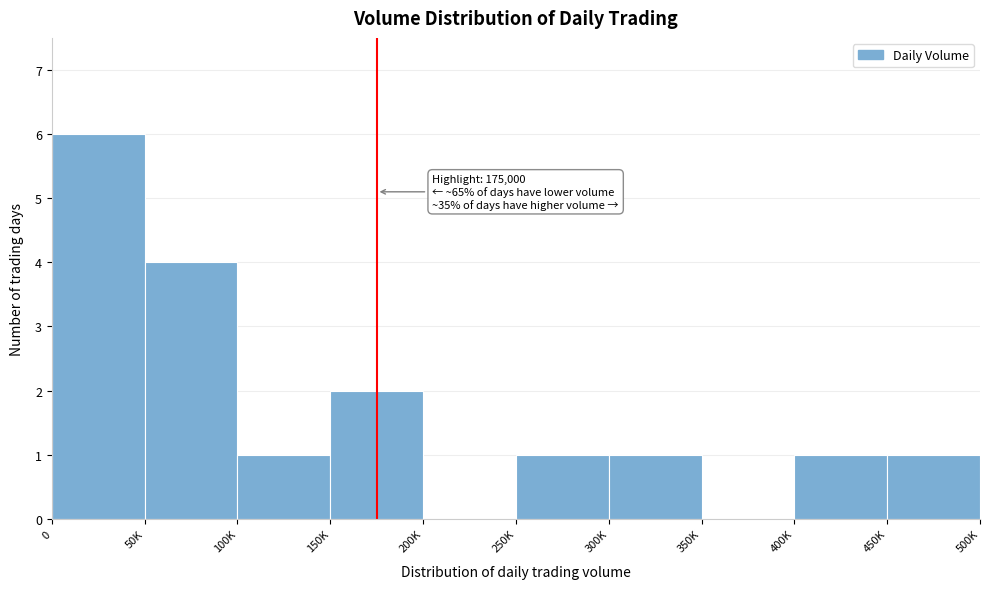

Reading right to left, transcribe all the data shown in this chart.

450K=1	400K=1	350K=0	300K=1	250K=1	200K=0	150K=2	100K=1	50K=4	0=6